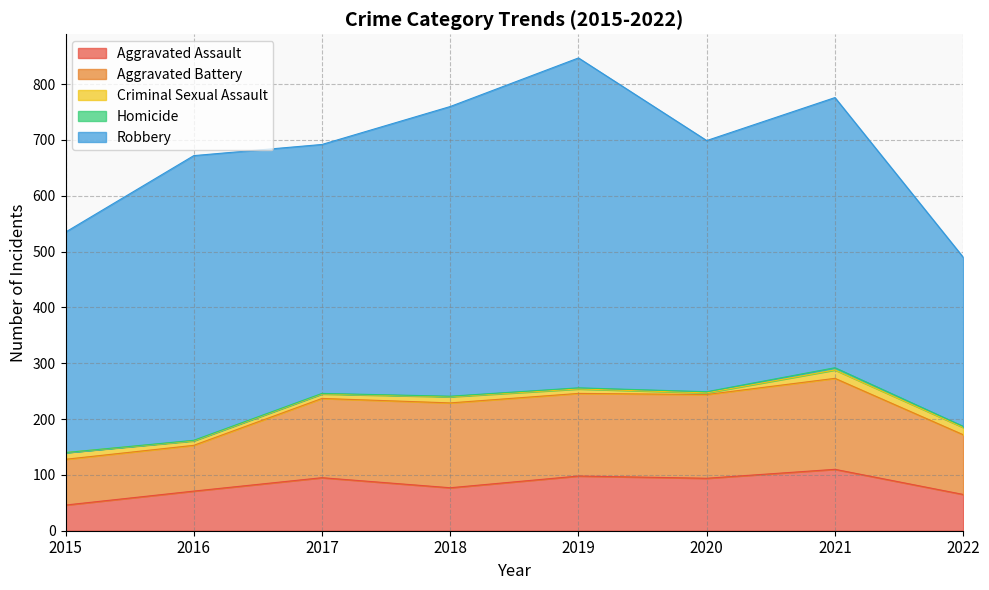

List the series in order of their peak value, lowest first.

Homicide, Criminal Sexual Assault, Aggravated Assault, Aggravated Battery, Robbery